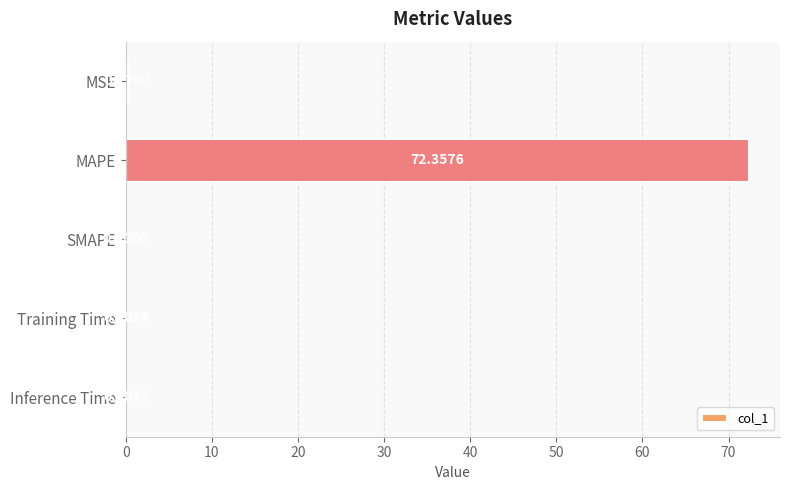

Between SMAPE and Training Time, which is larger?

Training Time